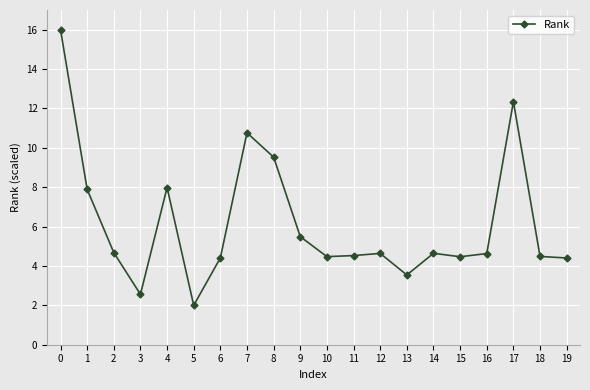

What is the value of the 12th point from the left?

4.5